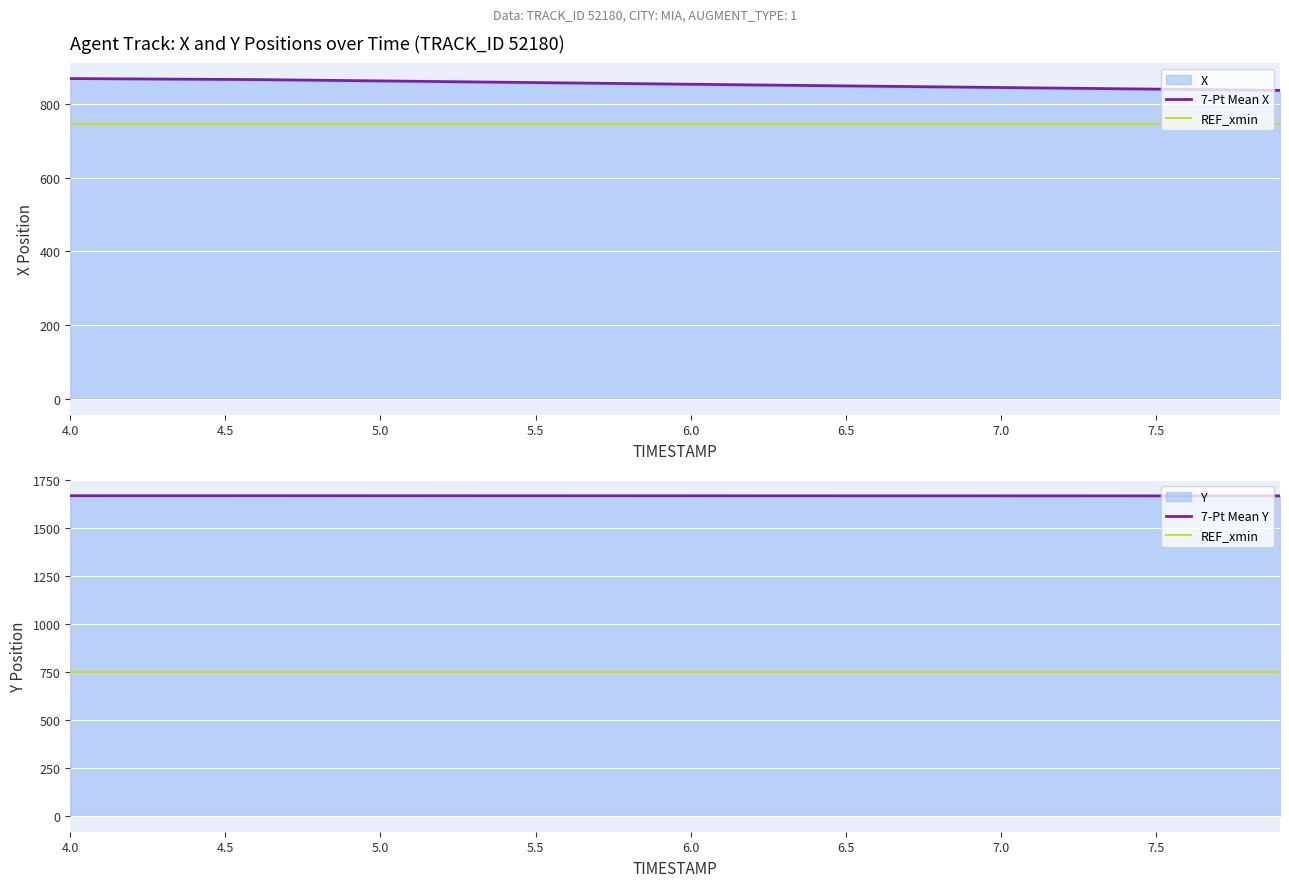

Which series has the widest spread of values?

X